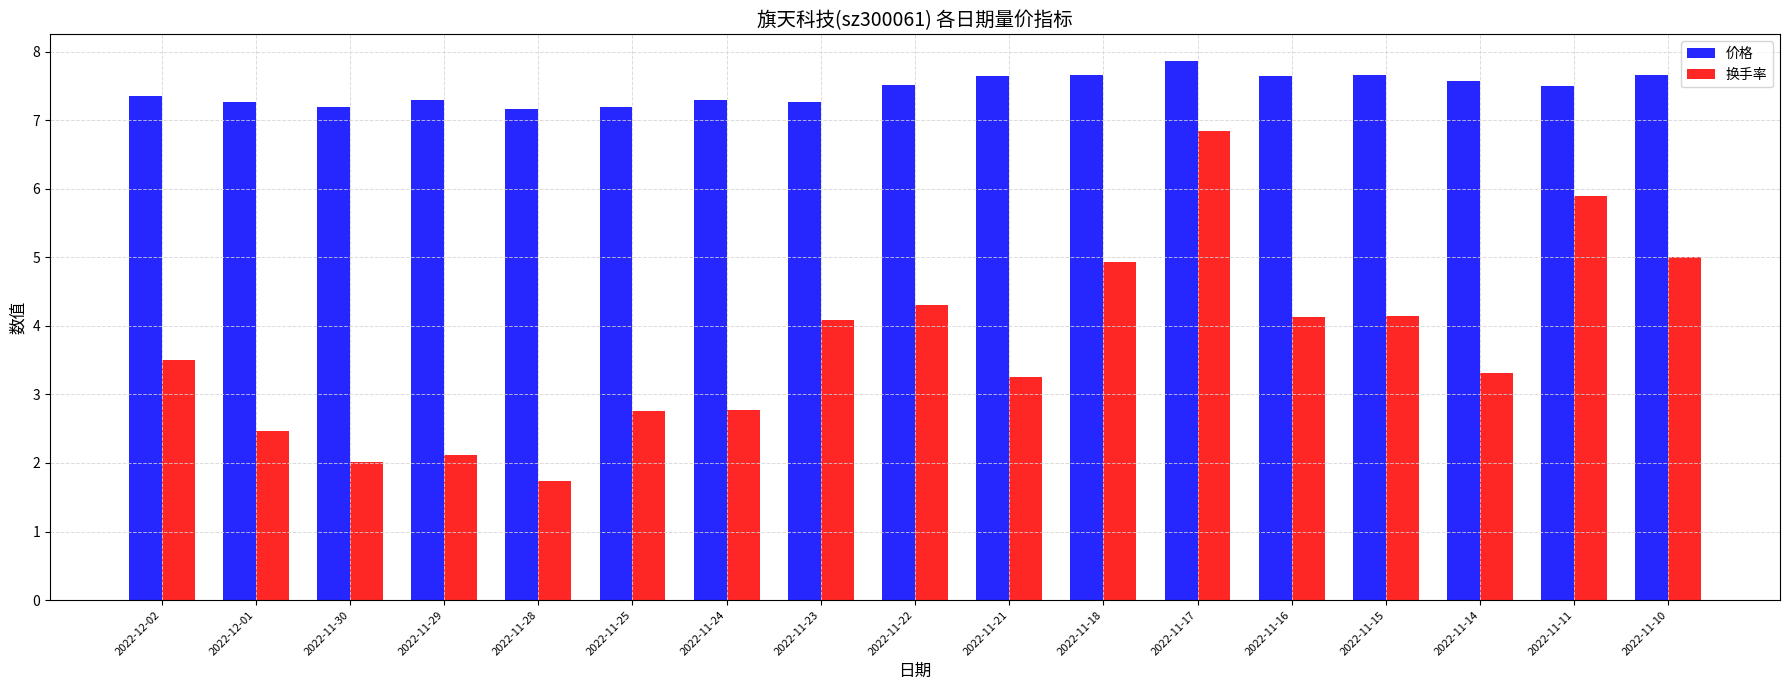

What is the label of the 7th bar from the right?

2022-11-18